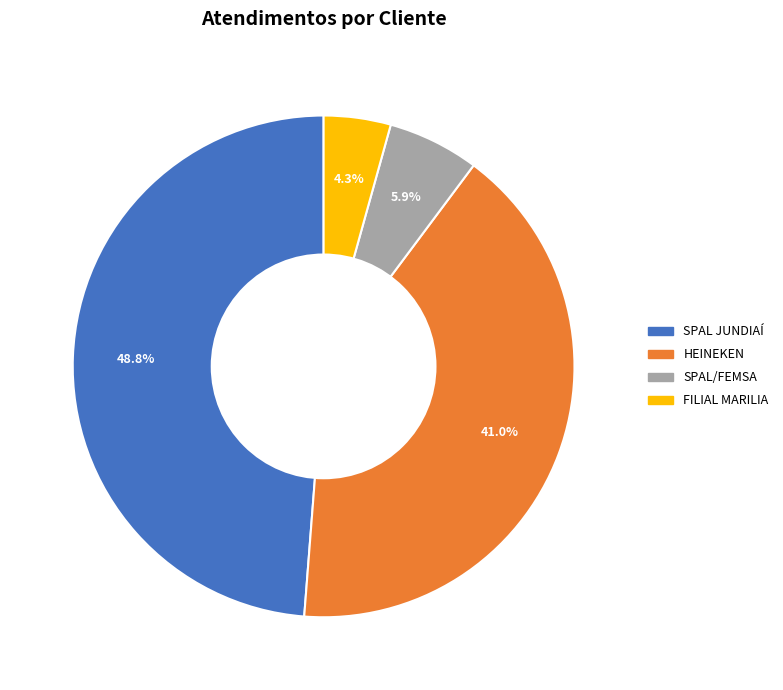

Which has a higher value, FILIAL MARILIA or SPAL JUNDIAÍ?

SPAL JUNDIAÍ